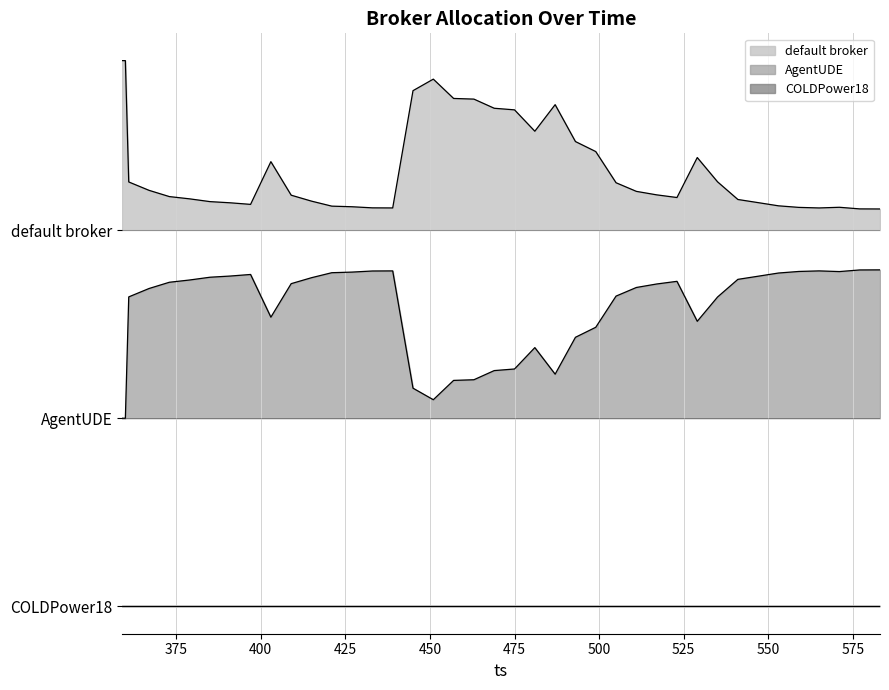

What position from the right is 425?

37